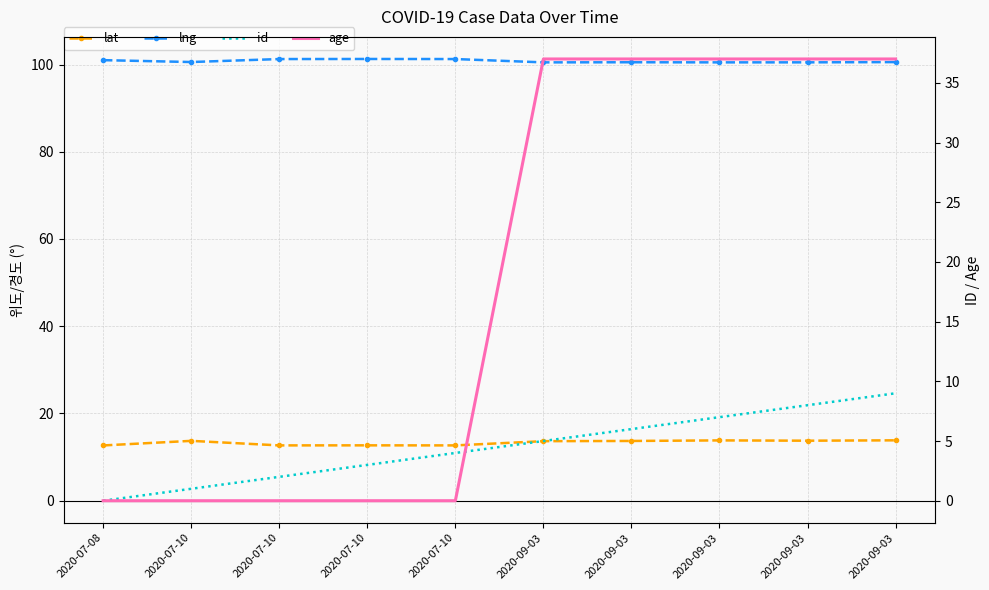

What is the sum of all age values?

185.0